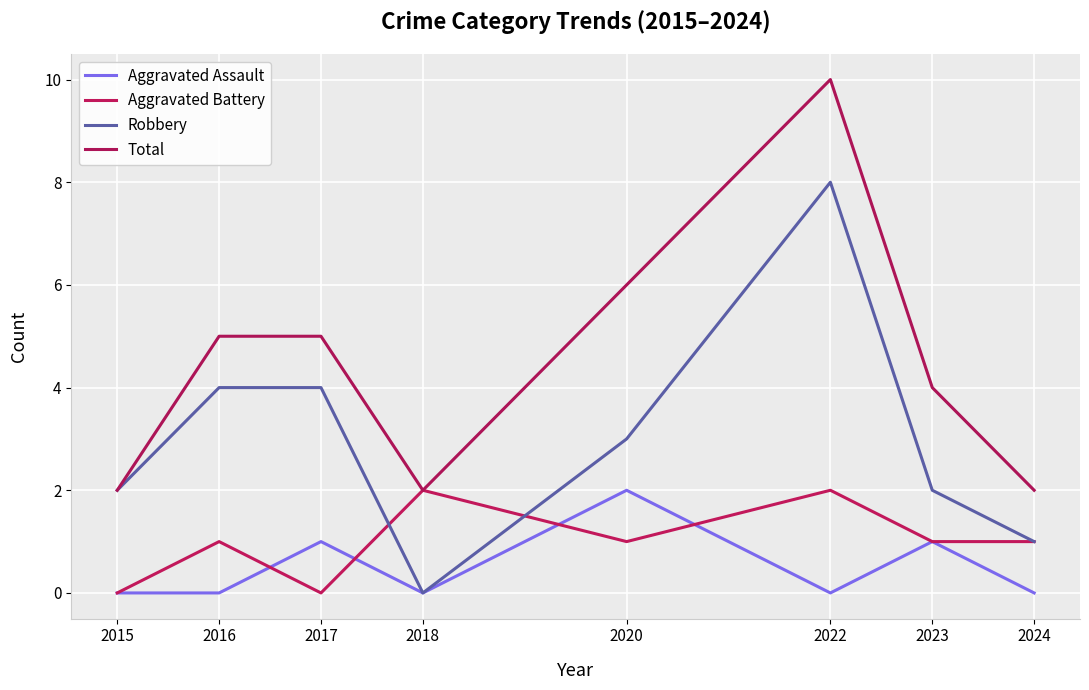

At which category does Total reach its first local peak?

2022